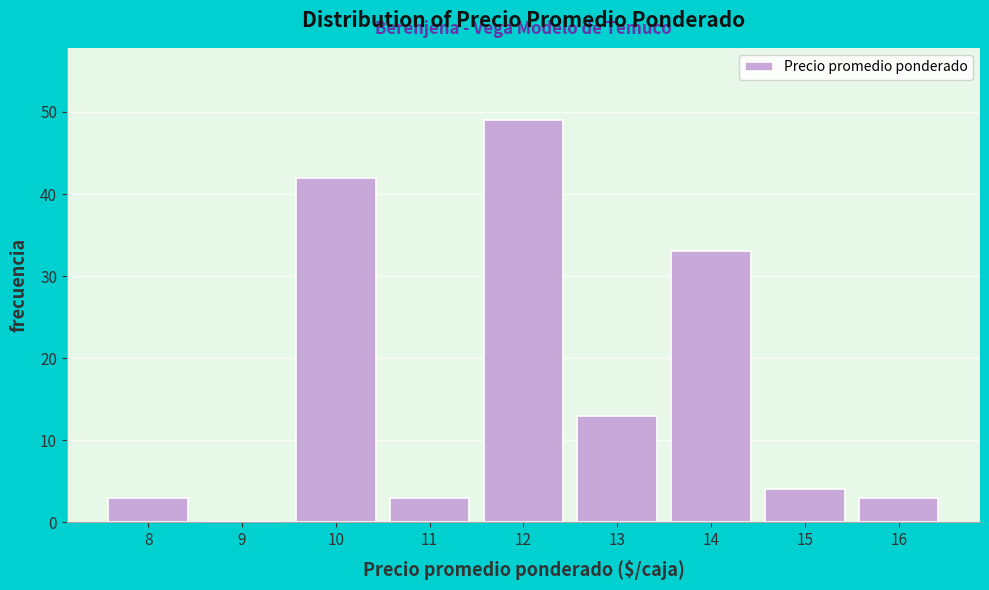

Reading left to right, what are all the values shown in this chart?

8=3	9=0	10=42	11=3	12=49	13=13	14=33	15=4	16=3